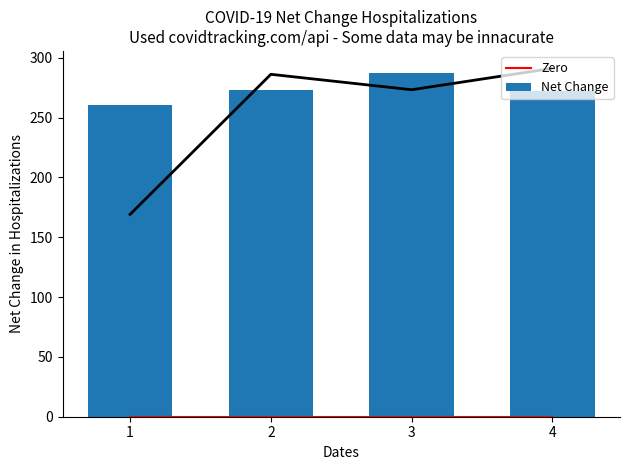

At which label does 7 Day Moving Average first exceed 286?

2